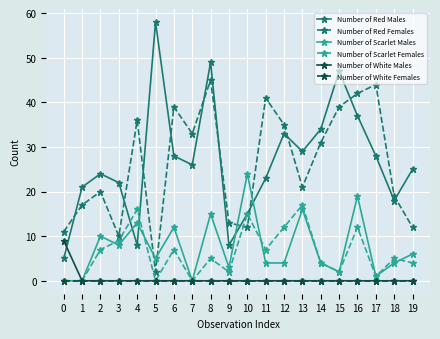

How many lines are shown in the chart?

6